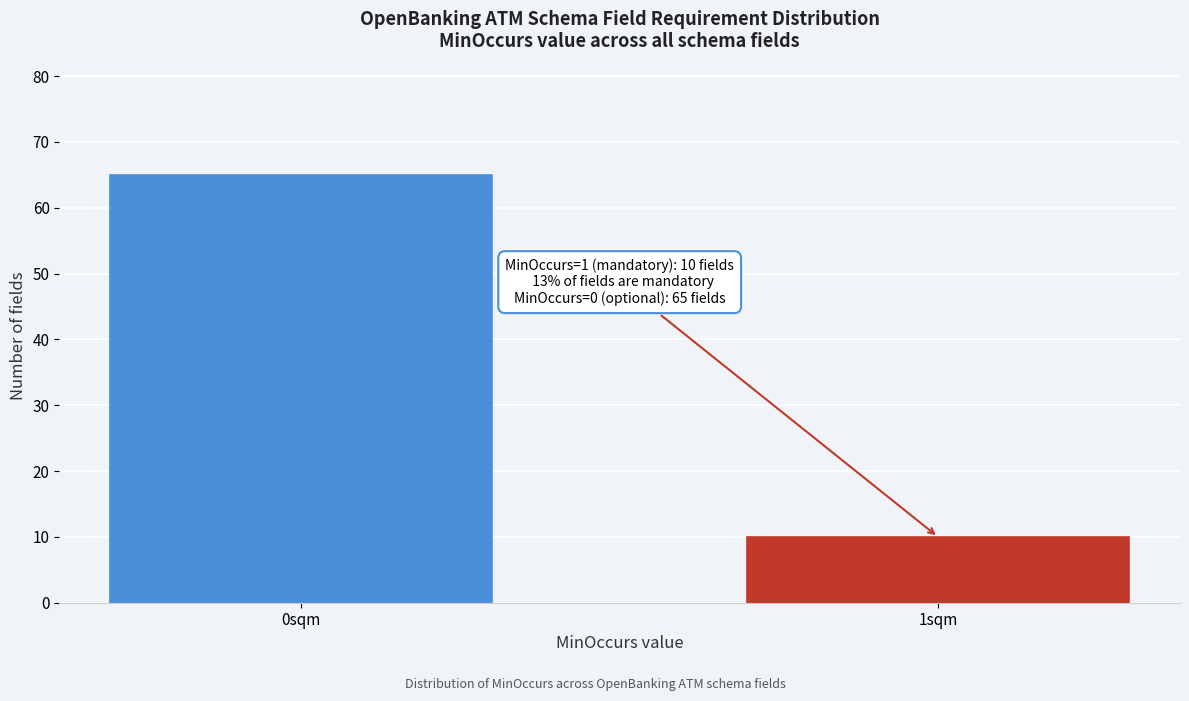

Reading left to right, transcribe all the data shown in this chart.

65	10